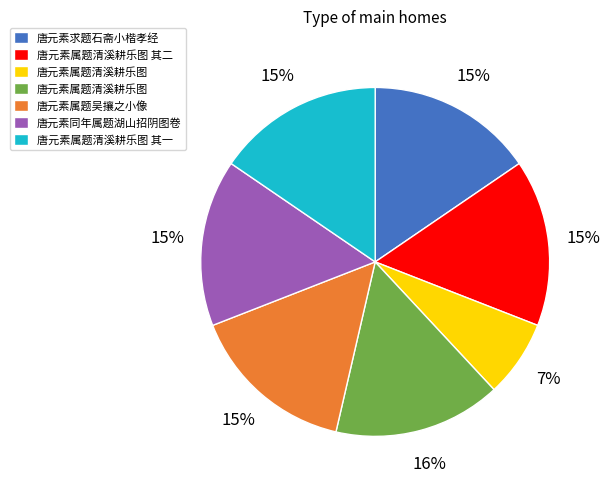

Does any single category account for the majority?

No